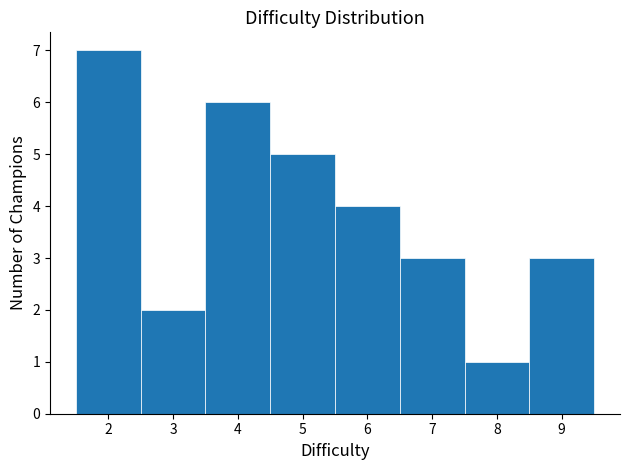

How tall is the bar that spans 4.5 to 5.5 on the x-axis? The values are not printed on the chart, so give them approximately, as read against the axis.

5